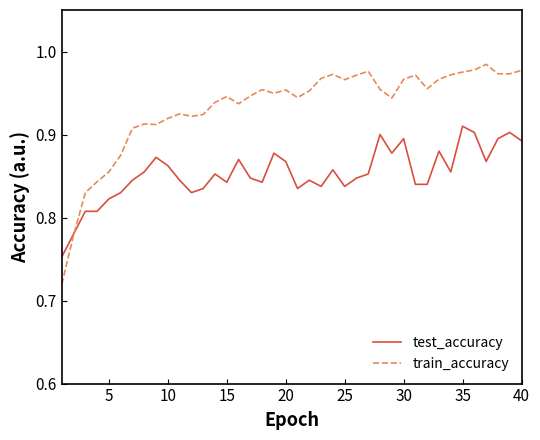

How many lines are shown in the chart?

2